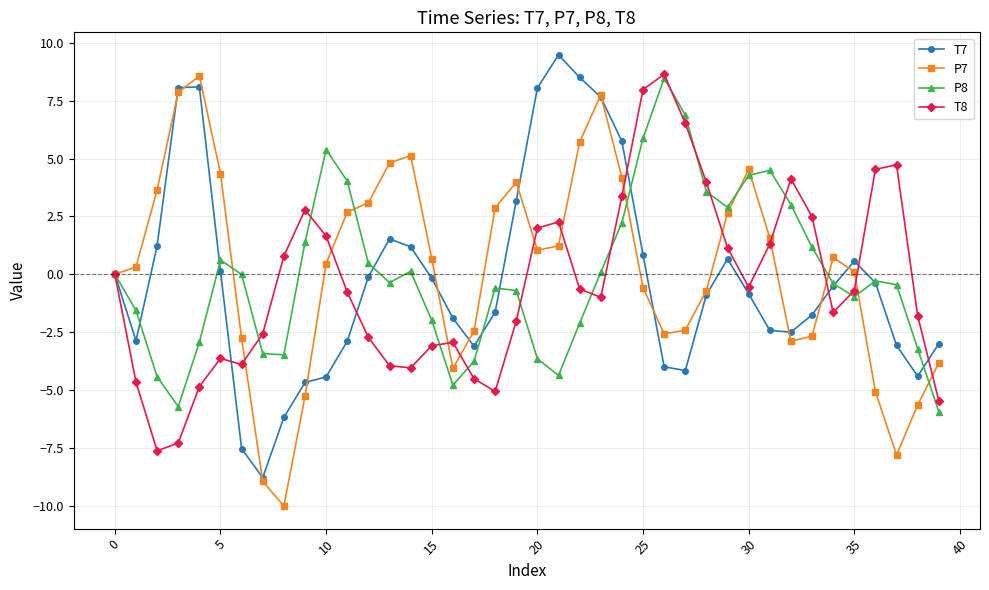

True or false: P8 has more than 2 interior local peaks.

True